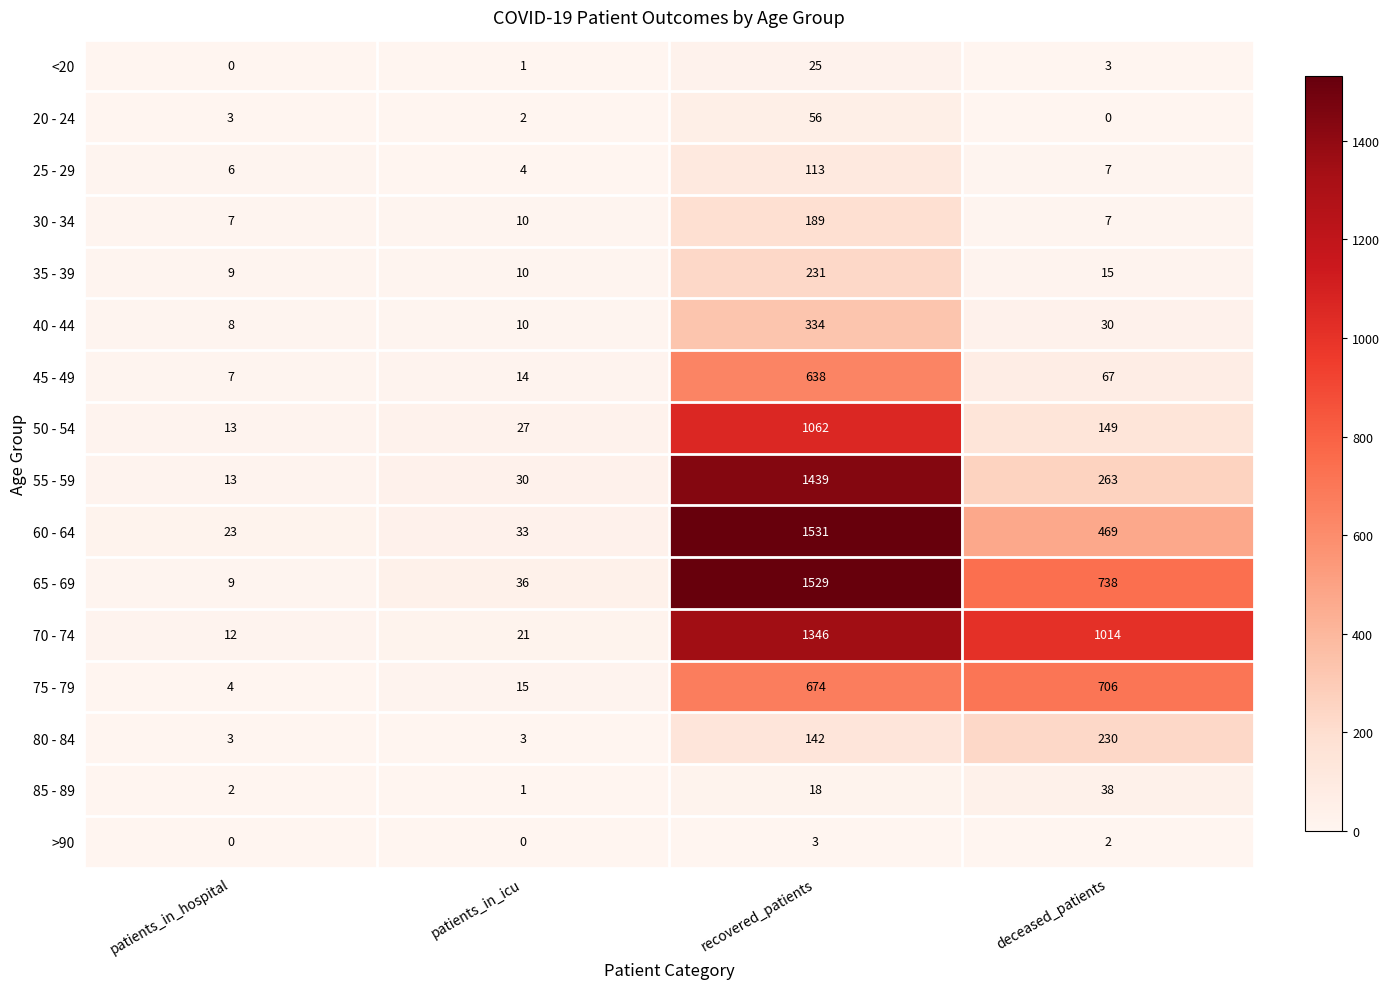

Which series has the largest range (max minus min)?

65 - 69